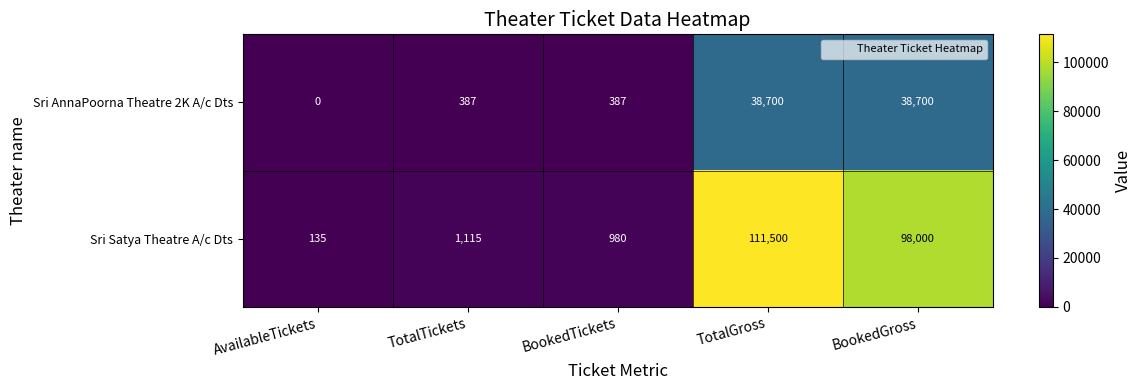

Reading left to right, extract all data points from this chart.

Sri AnnaPoorna Theatre 2K A/c Dts: AvailableTickets=0	TotalTickets=387	BookedTickets=387	TotalGross=38700	BookedGross=38700
Sri Satya Theatre A/c Dts: AvailableTickets=135	TotalTickets=1115	BookedTickets=980	TotalGross=111500	BookedGross=98000